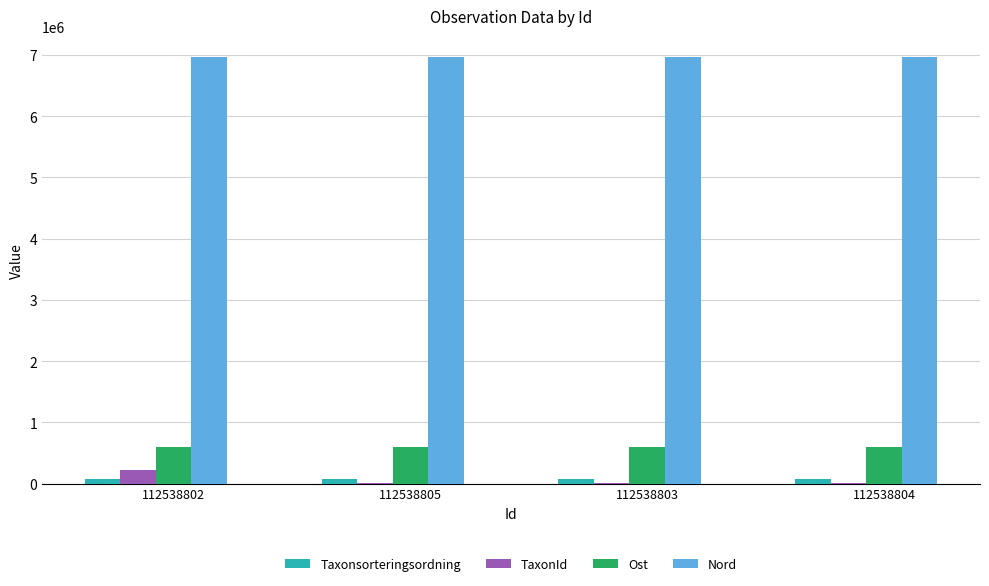

What is the sum of the Taxonsorteringsordning values at 112538804 and 112538802?

155837